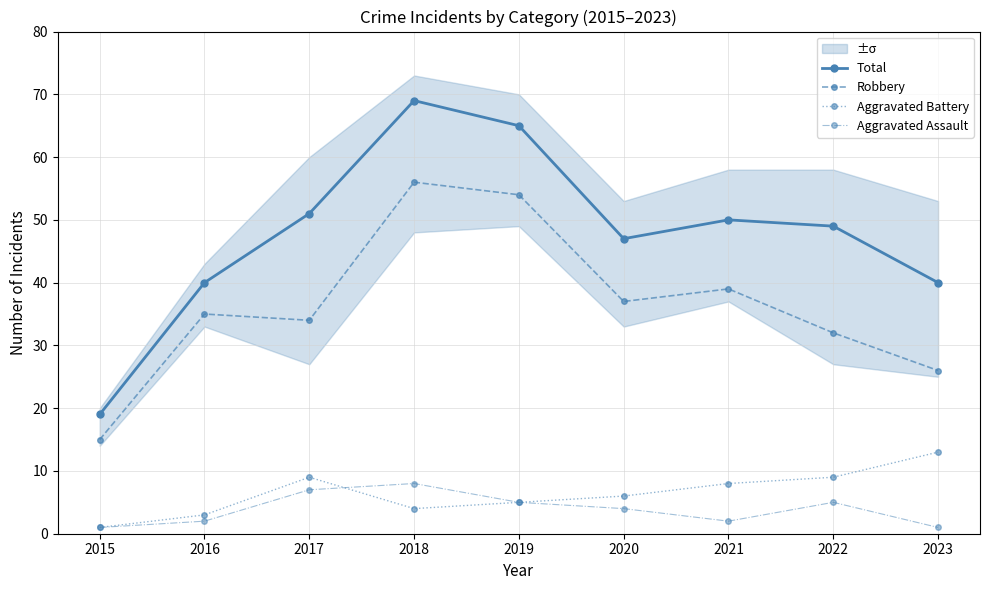

At which label does Aggravated Battery reach its minimum?

2015